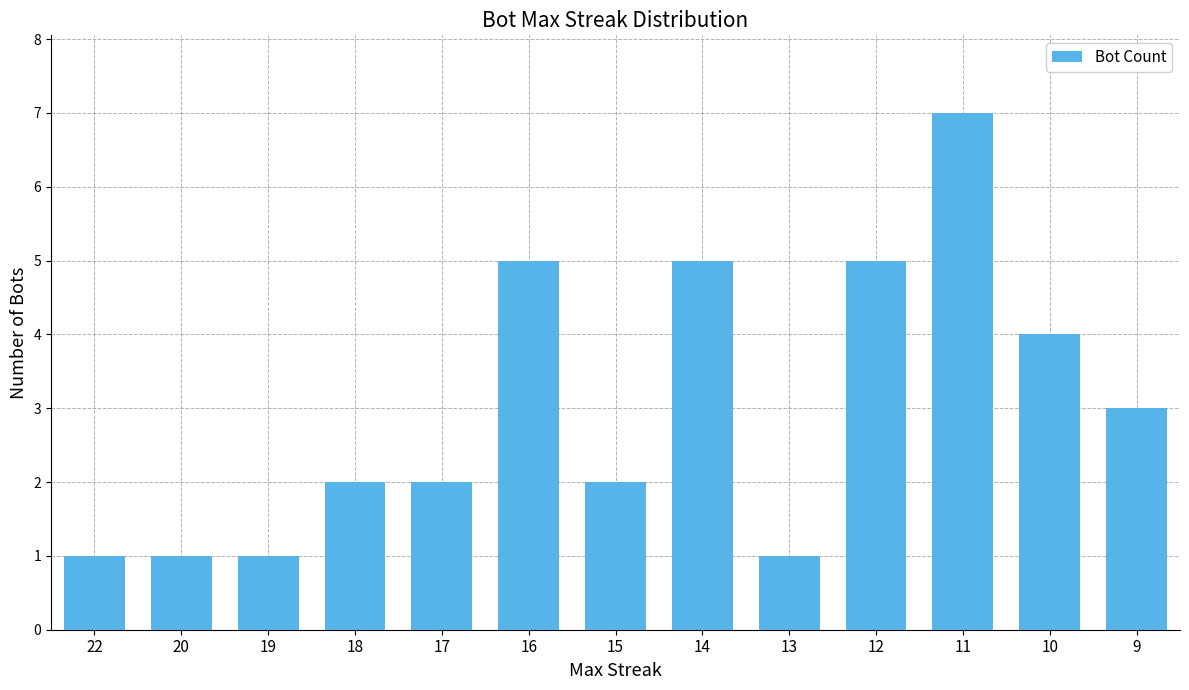

How many data points does each series have?

13